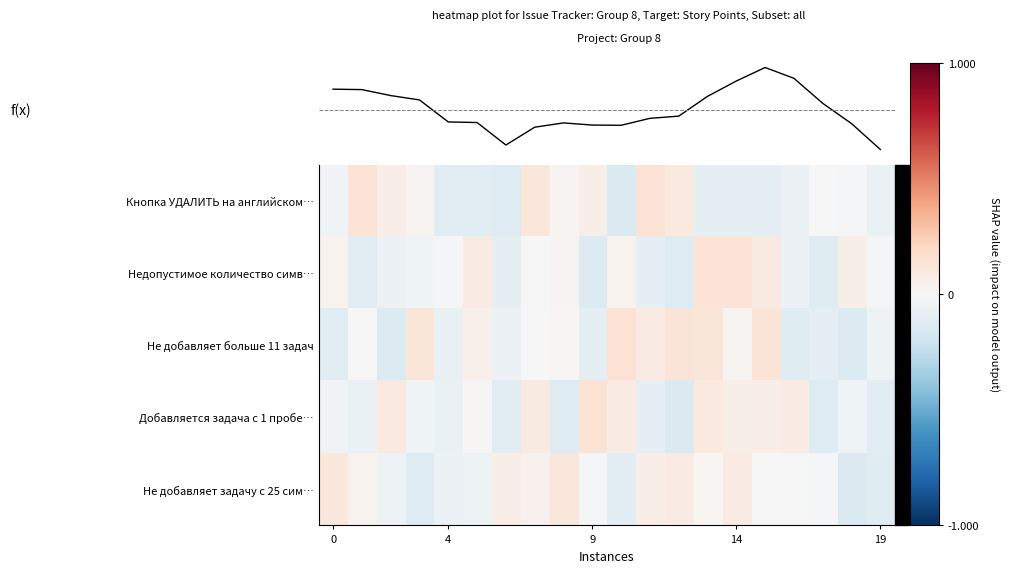

How many values in the Не добавляет больше 11 задач series are below 0?

10